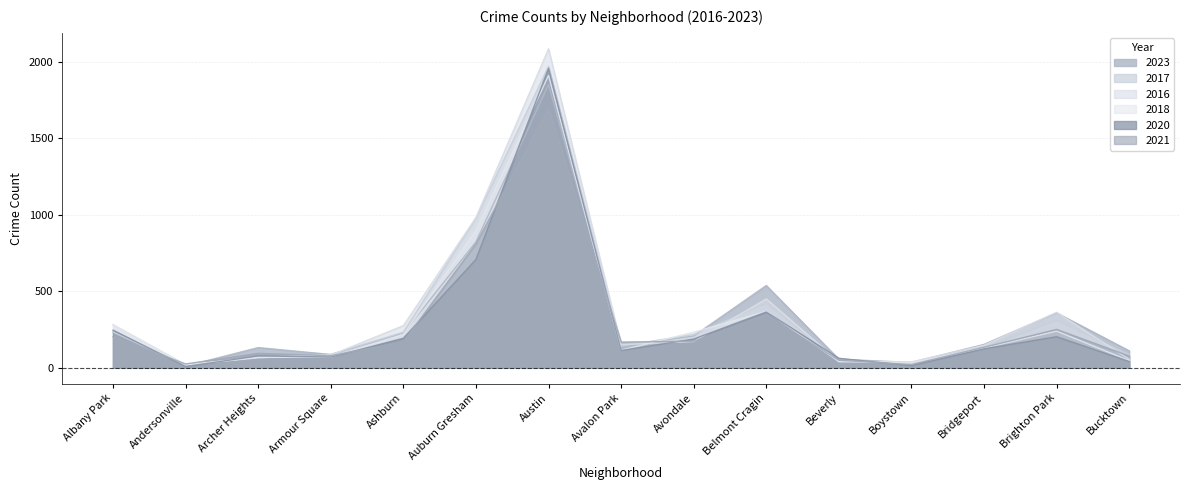

How many data points in 2020 are less than 124?

7